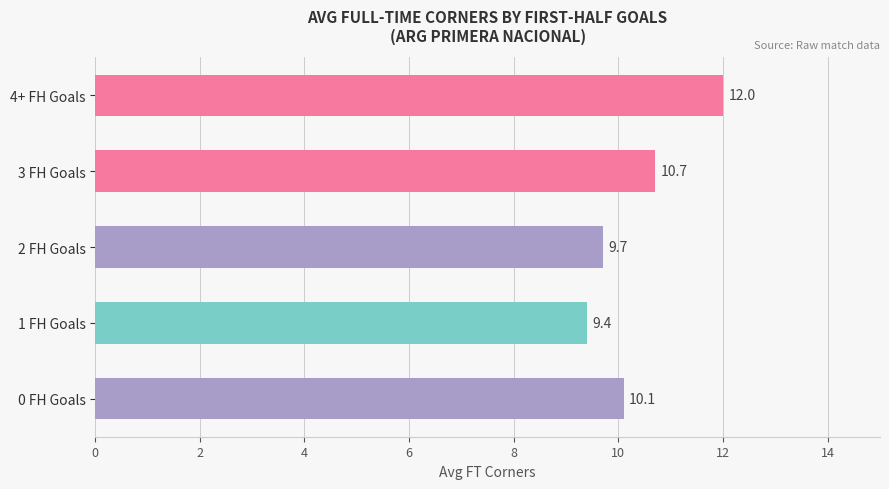

What is the change in value from 0 FH Goals to 1 FH Goals?

-0.7